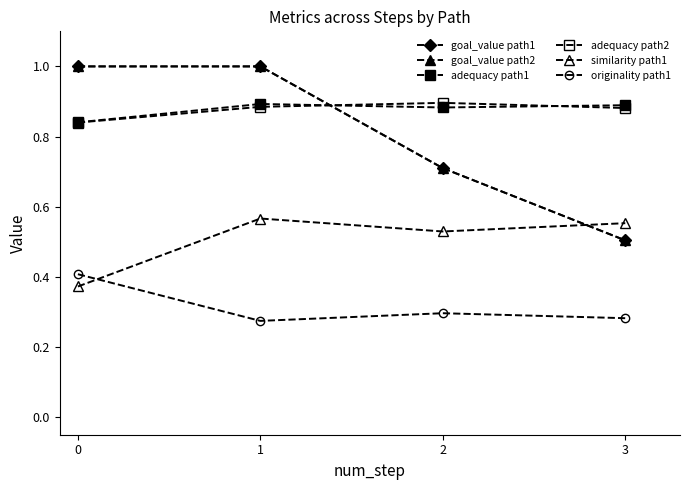

Reading left to right, list all the values displayed in this chart.

goal_value path1: 0=1.0	1=1.0	2=0.7	3=0.5
goal_value path2: 0=1.0	1=1.0	2=0.7	3=0.5
adequacy path1: 0=0.8	1=0.9	2=0.9	3=0.9
adequacy path2: 0=0.8	1=0.9	2=0.9	3=0.9
similarity path1: 0=0.4	1=0.6	2=0.5	3=0.6
originality path1: 0=0.4	1=0.3	2=0.3	3=0.3